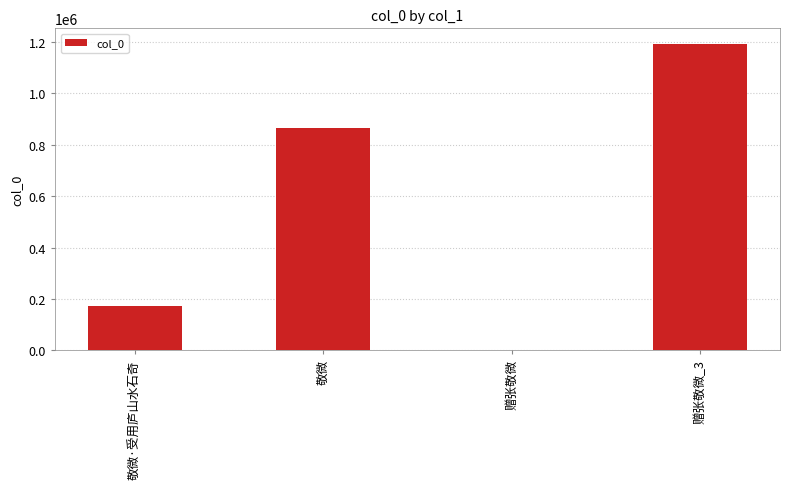

How many distinct data groups are displayed?

1